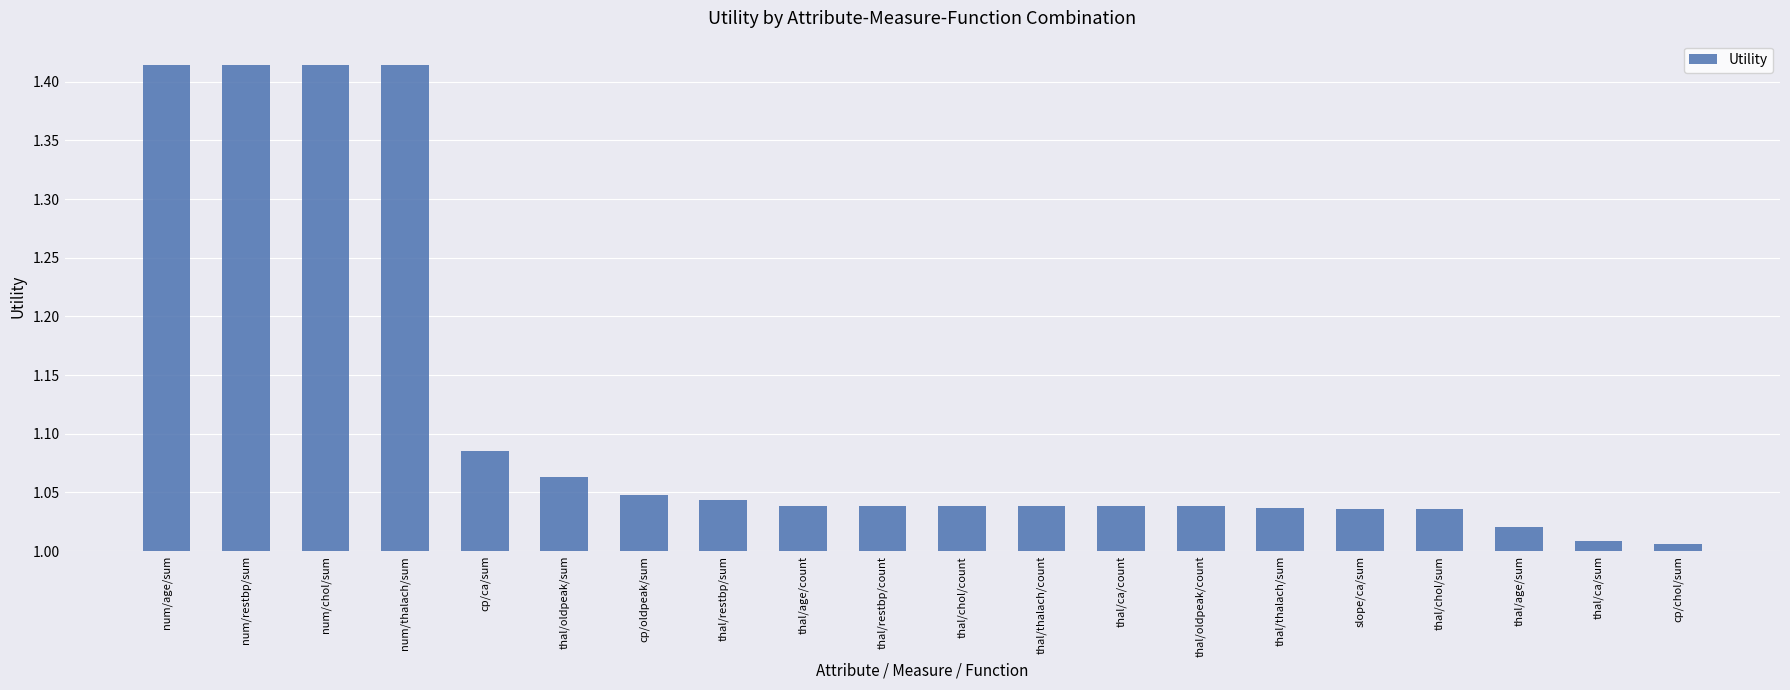

The value at thal/chol/count is 0.0. True or false?

False